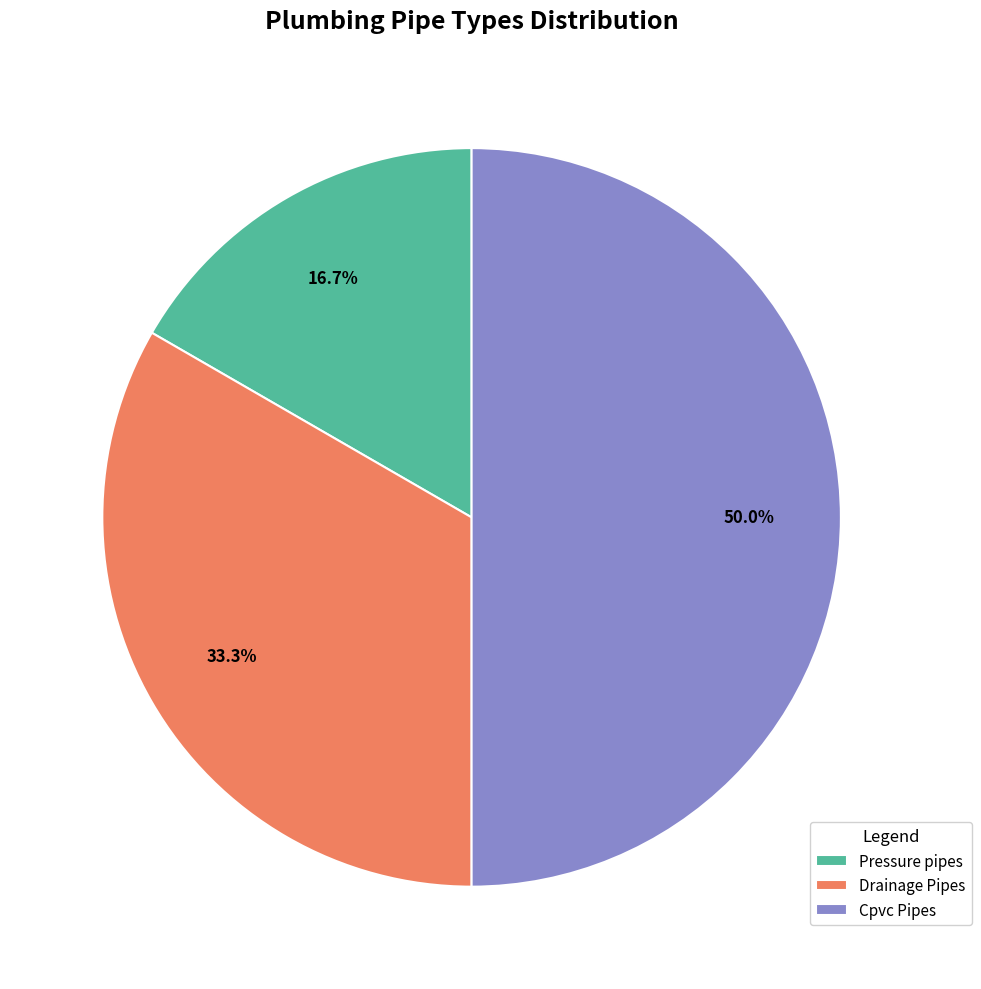

Which category has the biggest portion of the pie?

Cpvc Pipes